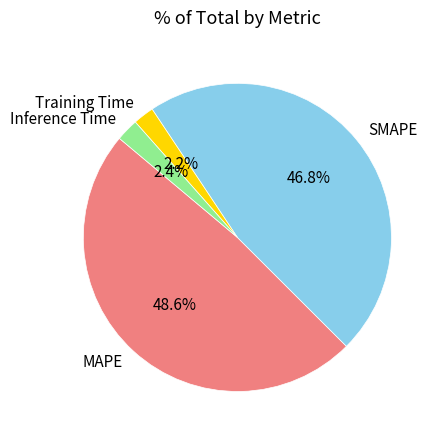

How many segments does this pie chart have?

4